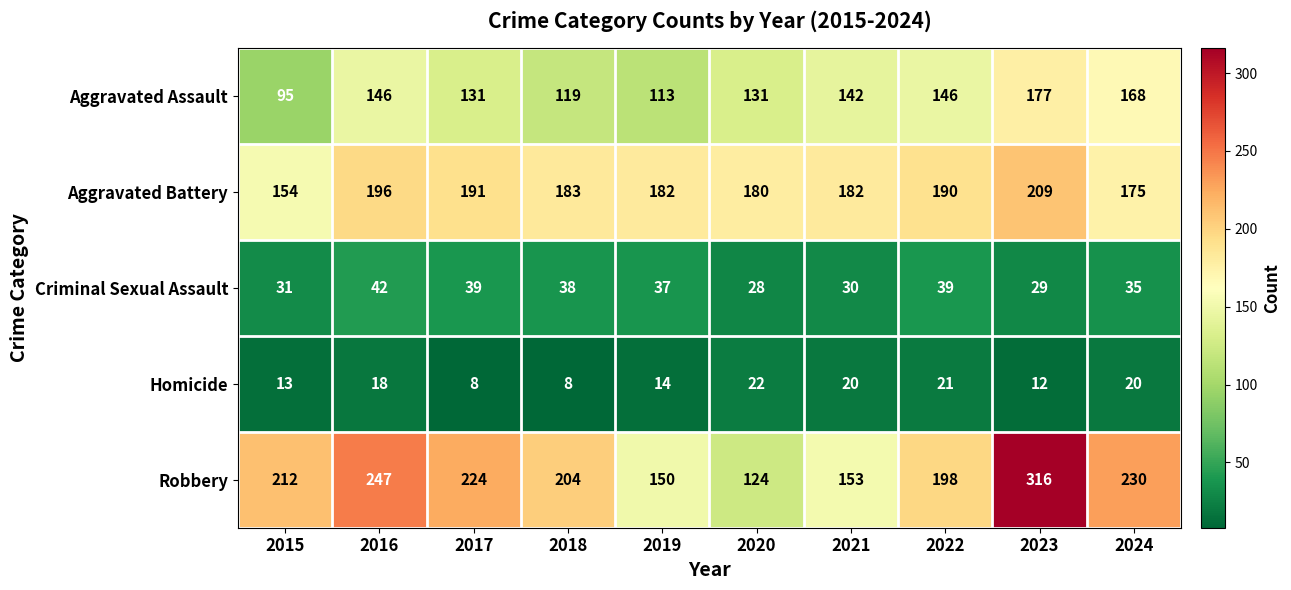

List the series in order of their peak value, highest first.

Robbery, Aggravated Battery, Aggravated Assault, Criminal Sexual Assault, Homicide